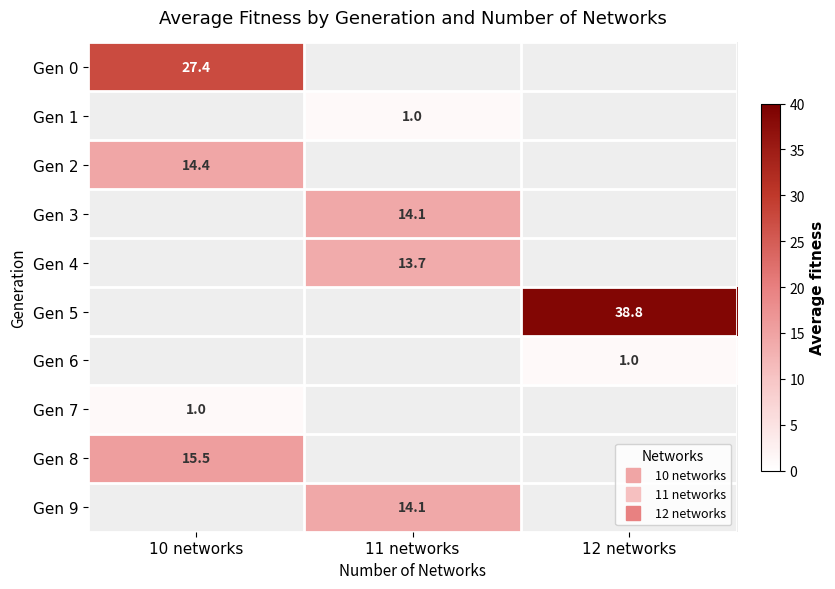

What is the spread (max minus min) of values at 10 networks?

26.4